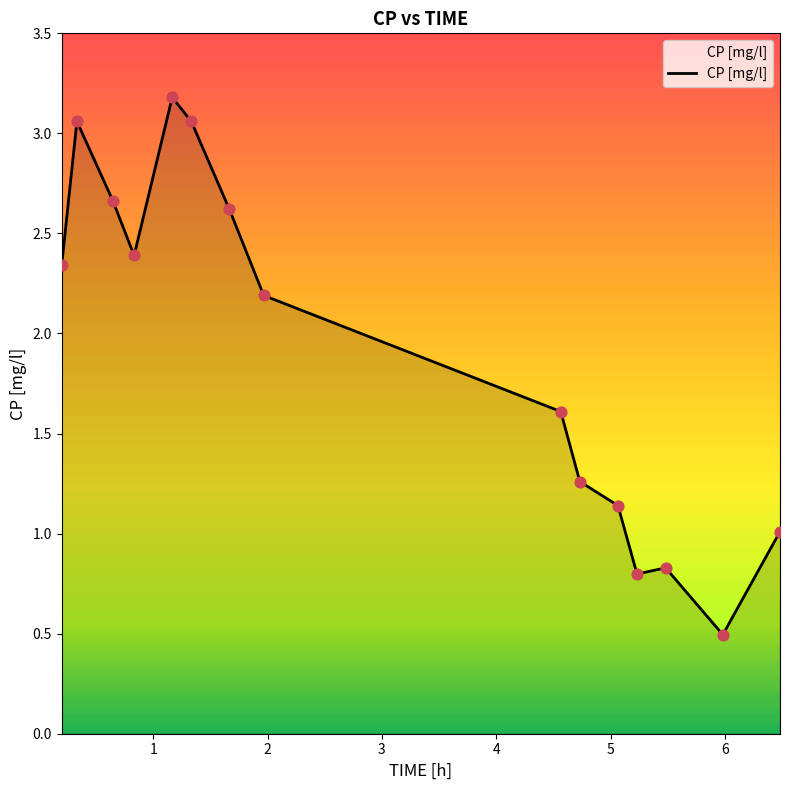

What is the maximum value shown in the chart?

3.2